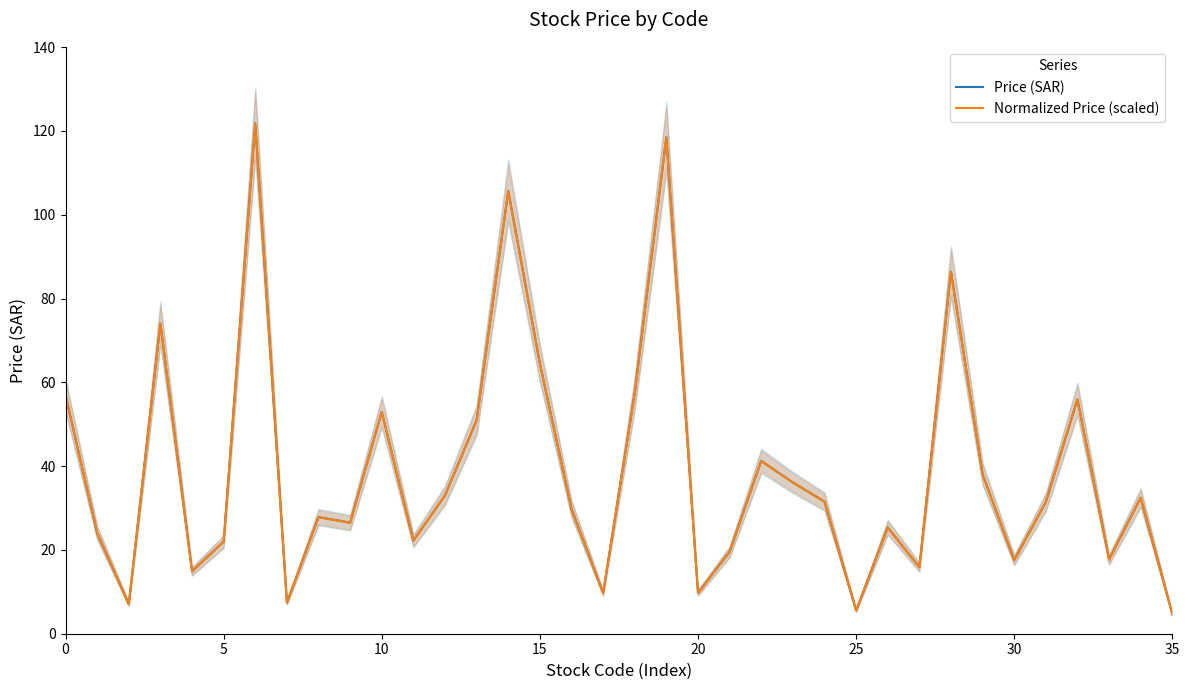

Which series changed the most between 12 and 15?

Price (SAR)